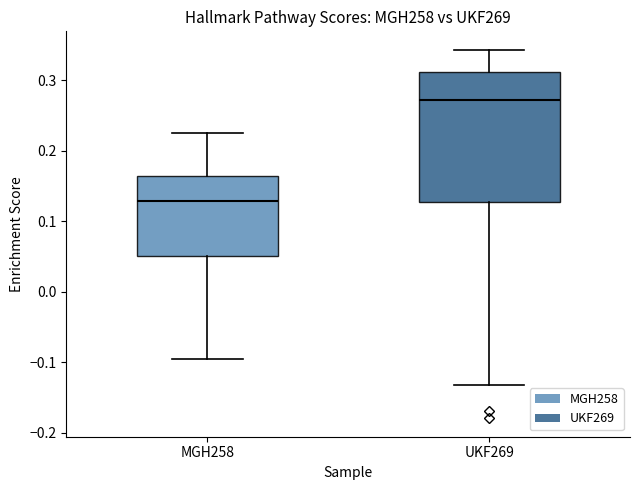

Reading left to right, transcribe this box plot: for each box, give where its median line is, the range the box spans, and where its two whiskers end, as read against the y-axis. The values are not printed on the chart, so give them approximately, as read against the axis.

MGH258: median 0.13, box 0.05 to 0.16, whiskers -0.10 to 0.22
UKF269: median 0.27, box 0.13 to 0.31, whiskers -0.13 to 0.34